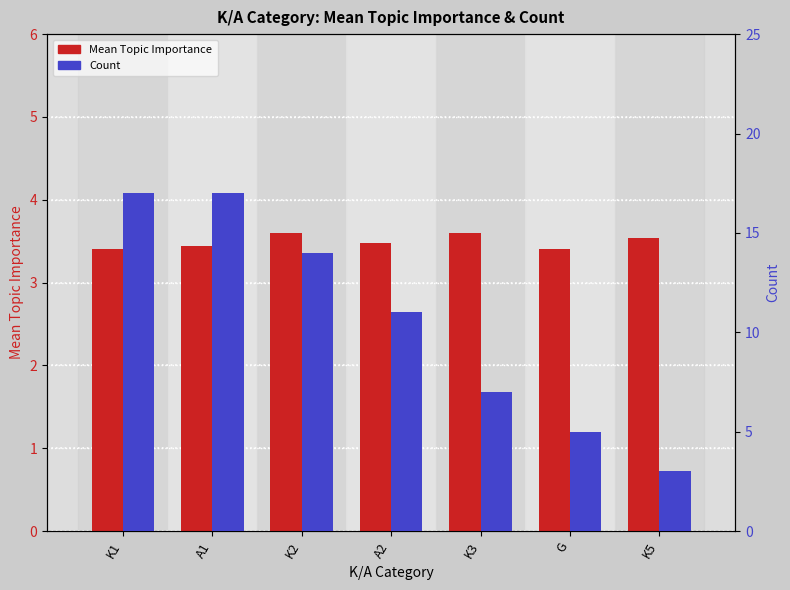

Reading right to left, extract all data points from this chart.

Mean Topic Importance: 3.5	3.4	3.6	3.5	3.6	3.4	3.4
Count: 3.0	5.0	7.0	11.0	14.0	17.0	17.0